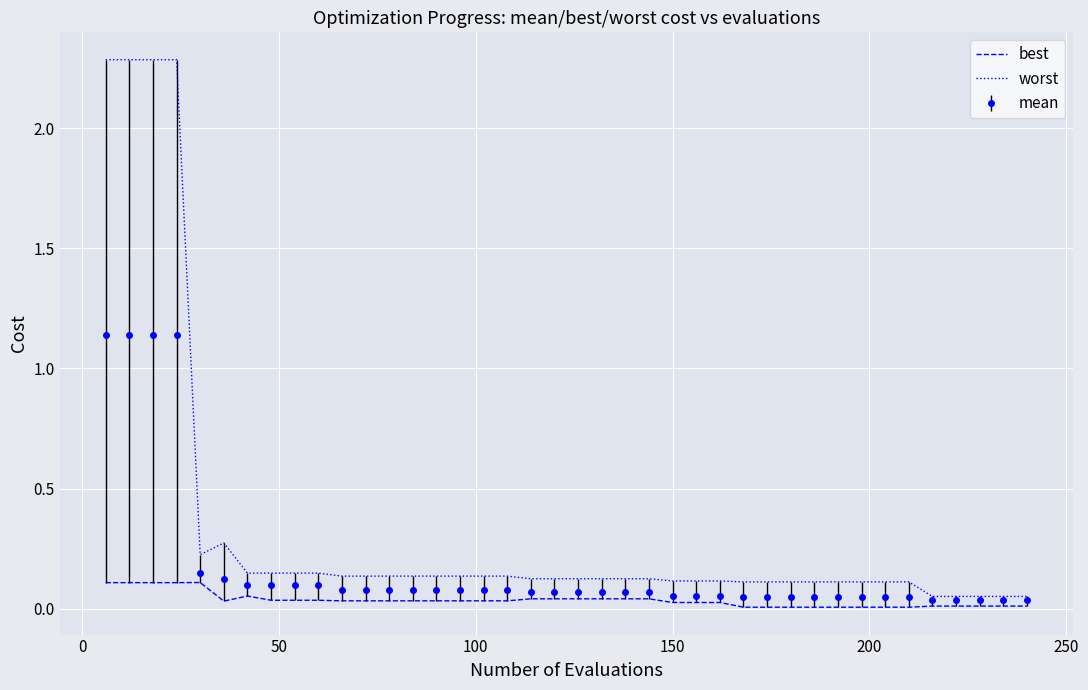

How many distinct data groups are displayed?

3